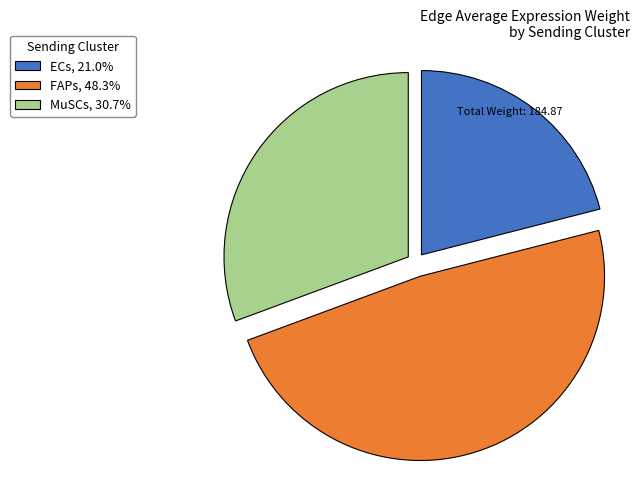

How many segments does this pie chart have?

3